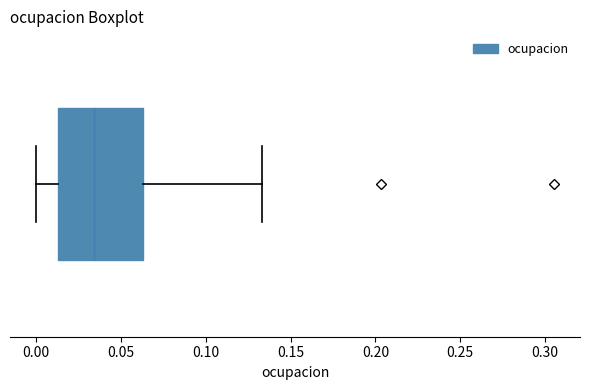

Where does the right whisker of the box end on the x-axis? The values are not printed on the chart, so give them approximately, as read against the axis.

0.135